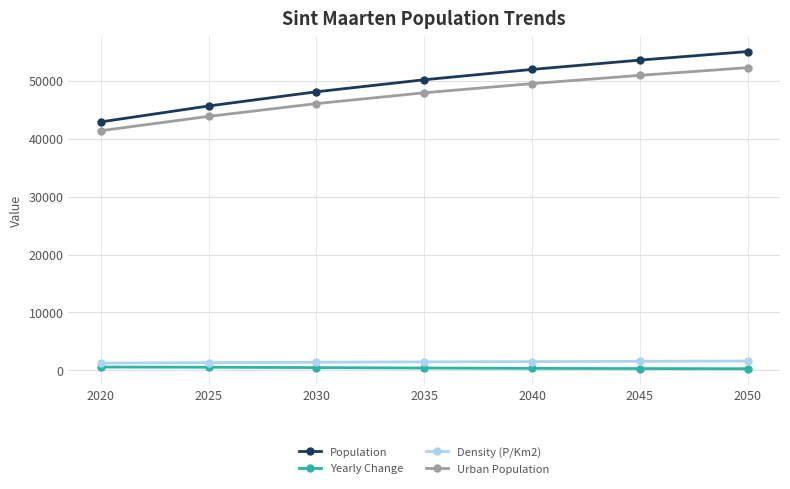

Rank the categories by Urban Population value from lowest to highest.

2020, 2025, 2030, 2035, 2040, 2045, 2050